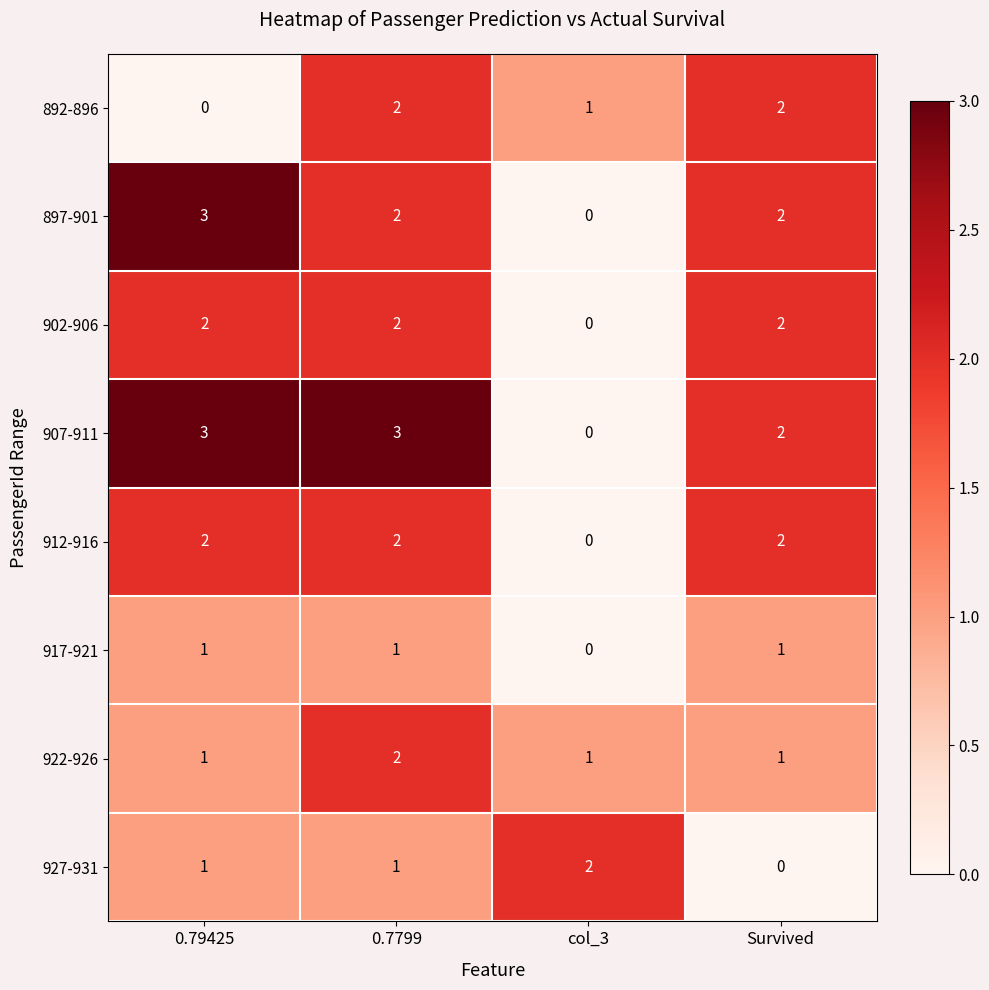

At which category is the sum across all series the highest?

0.7799